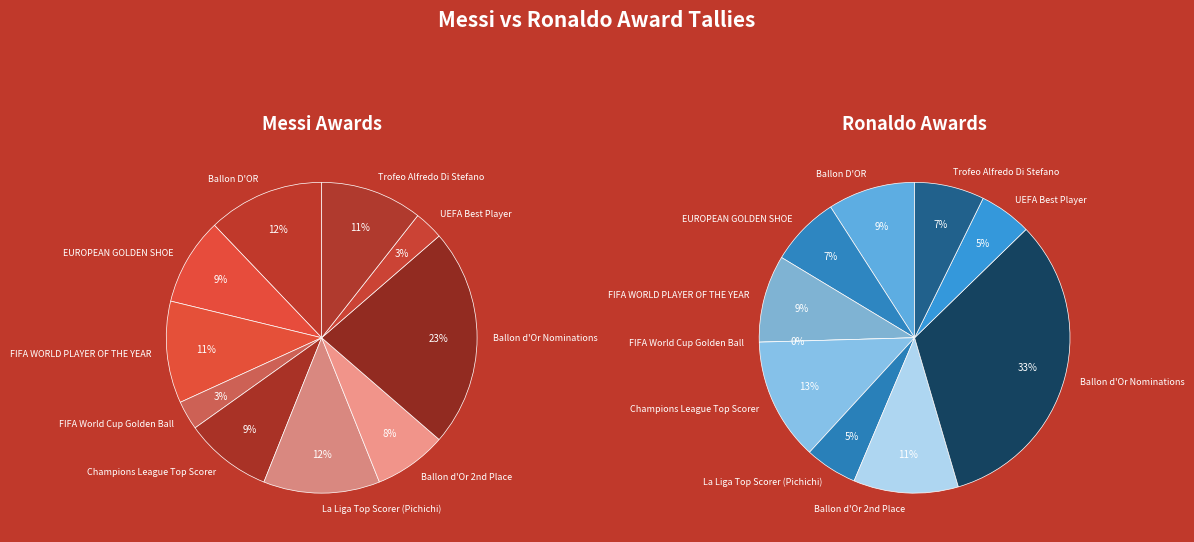

How many segments does this pie chart have?

10